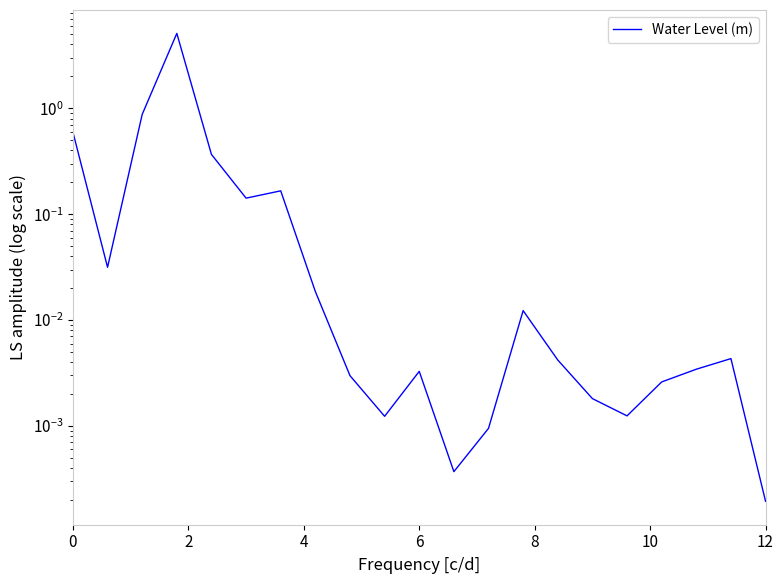

What is the difference between the second highest and minimum values?

0.9